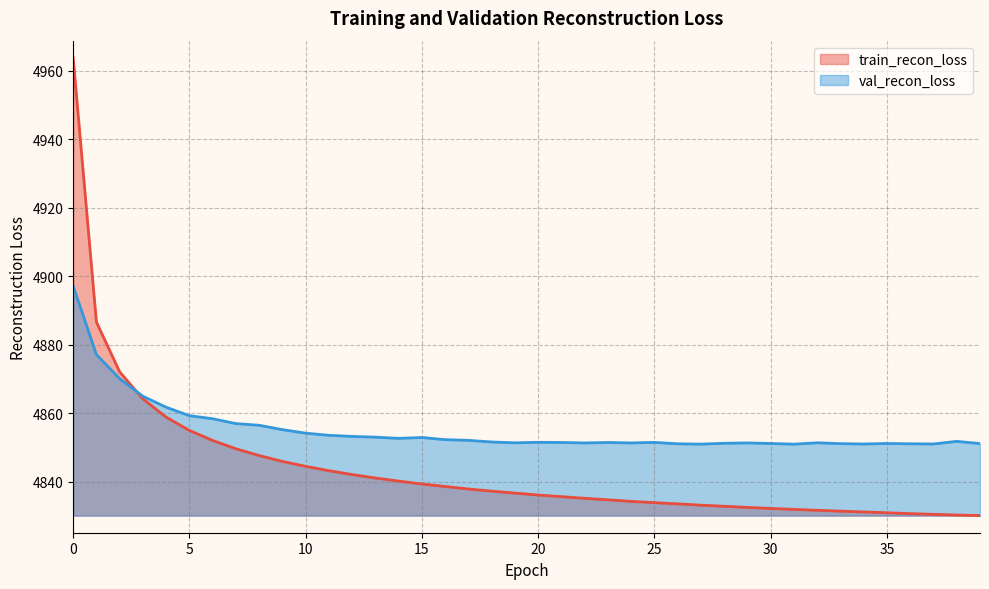

What is the average value of the train_recon_loss series?

4843.7